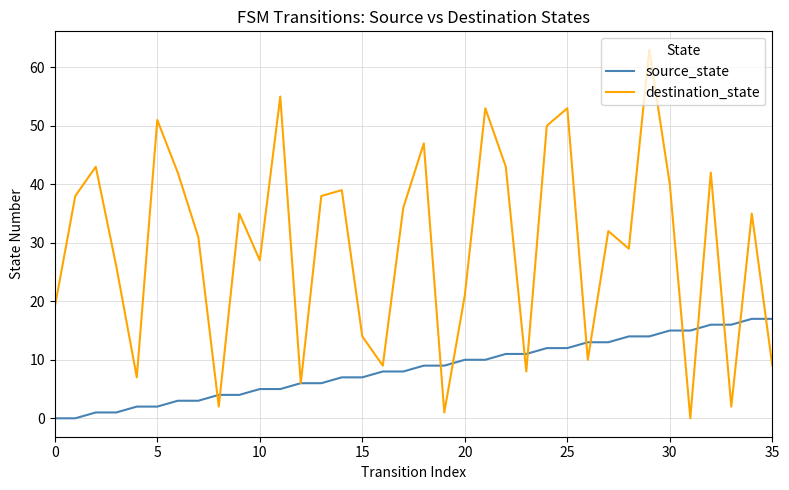

Which series has the largest total across all categories?

destination_state